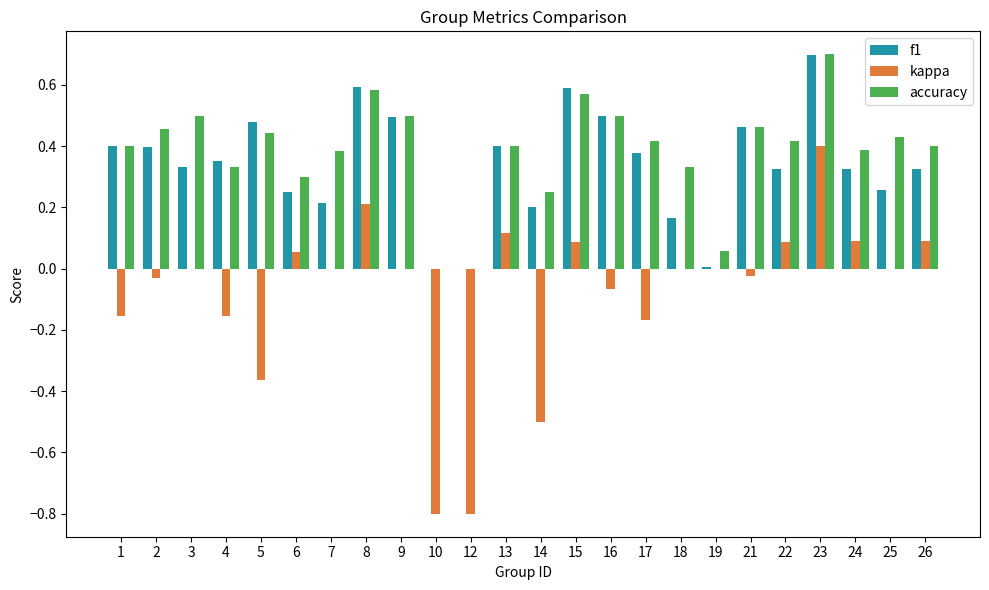

The accuracy series shows 0.3 at 16. True or false?

False